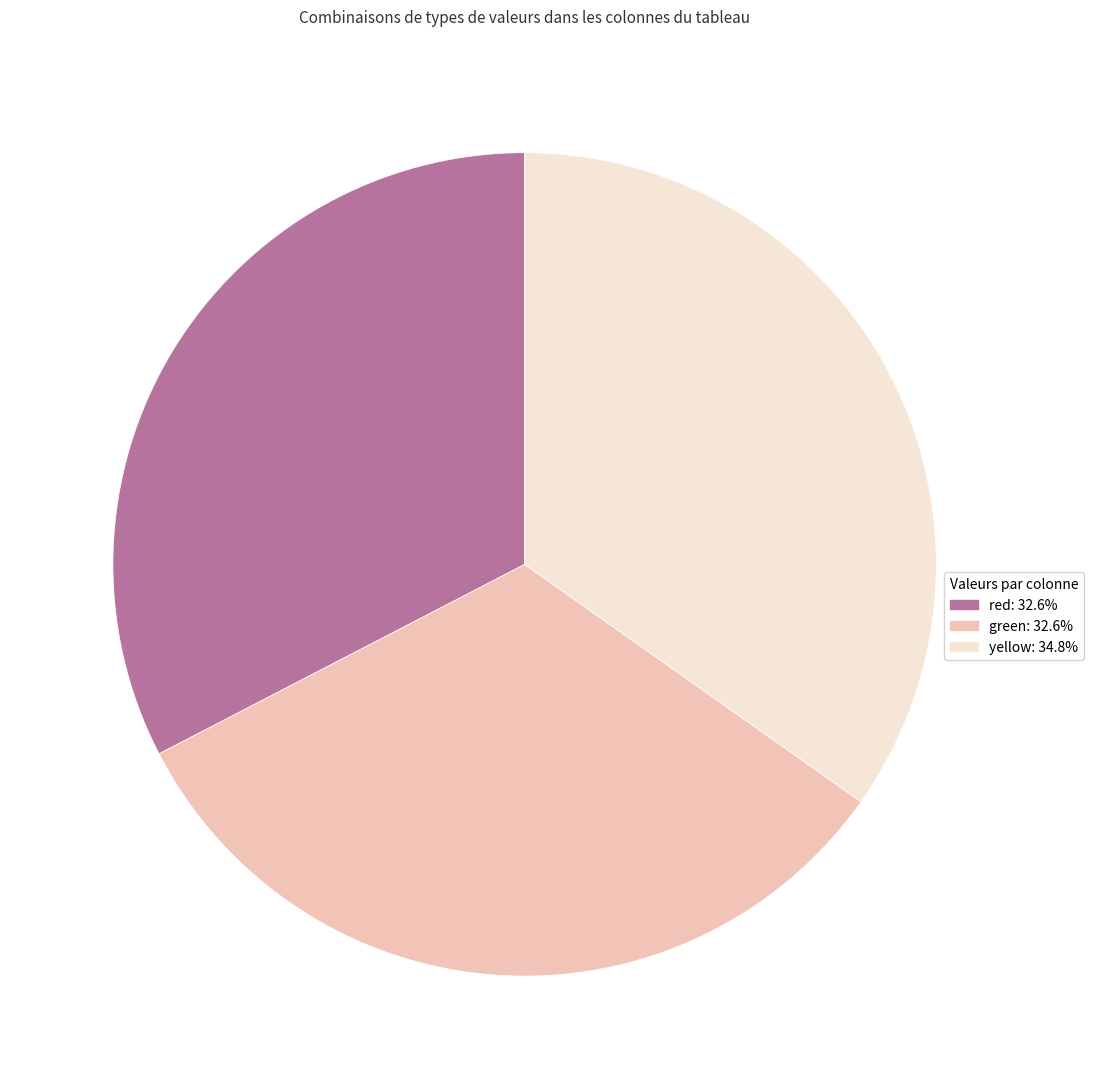

Does any single category account for the majority?

No